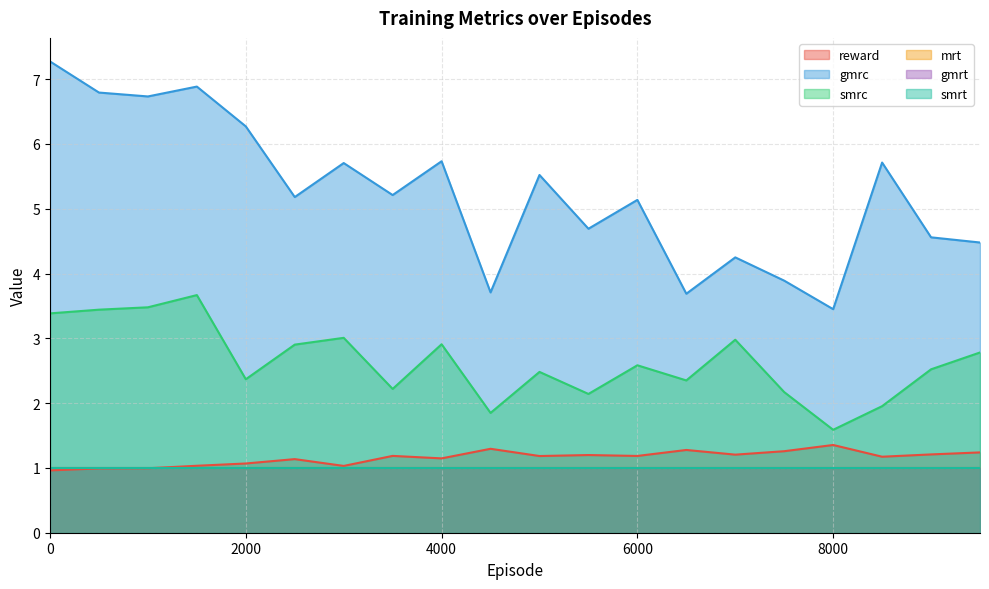

Between 1000 and 5500, which series saw the biggest shift?

gmrc